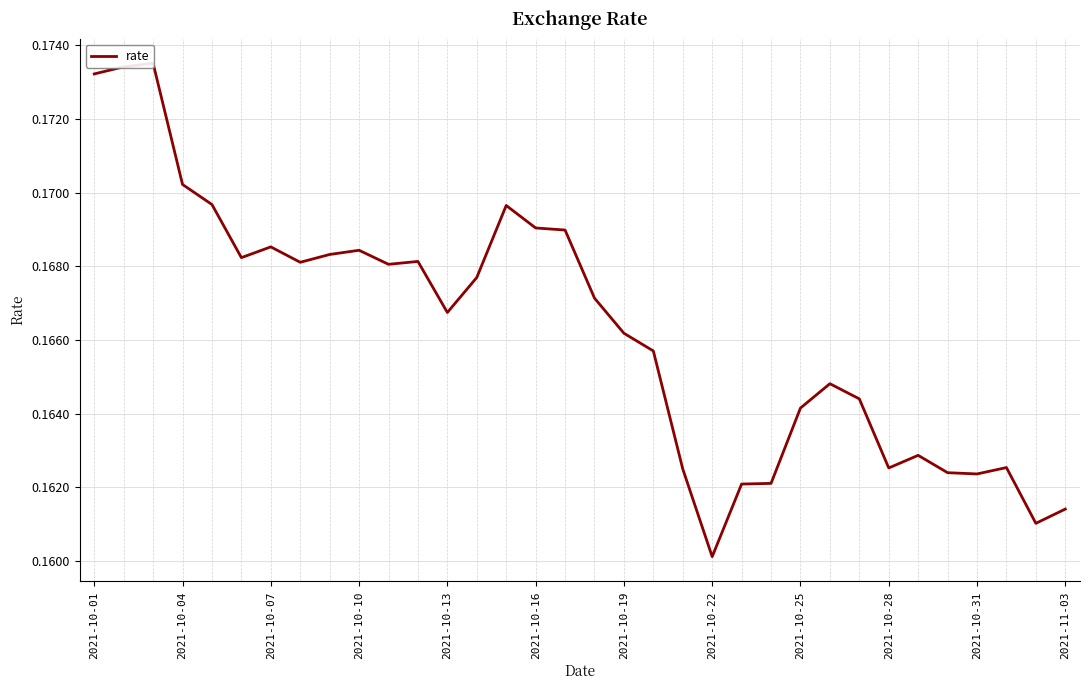

Where is the data nearest to the value 0?

2021-10-22